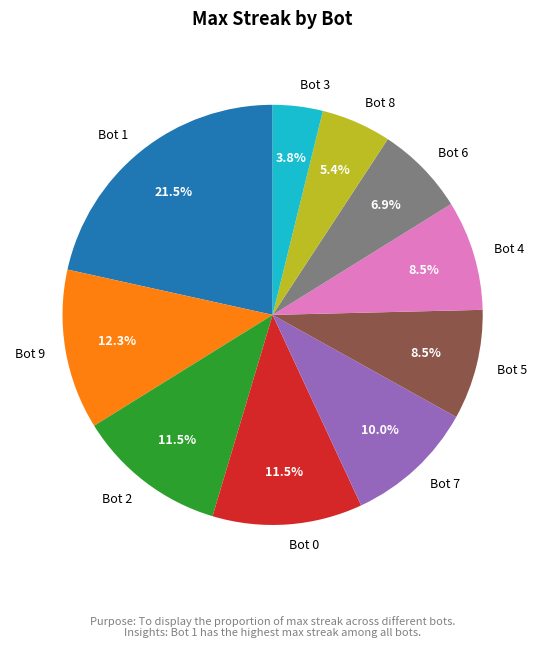

Which has a higher value, Bot 5 or Bot 3?

Bot 5